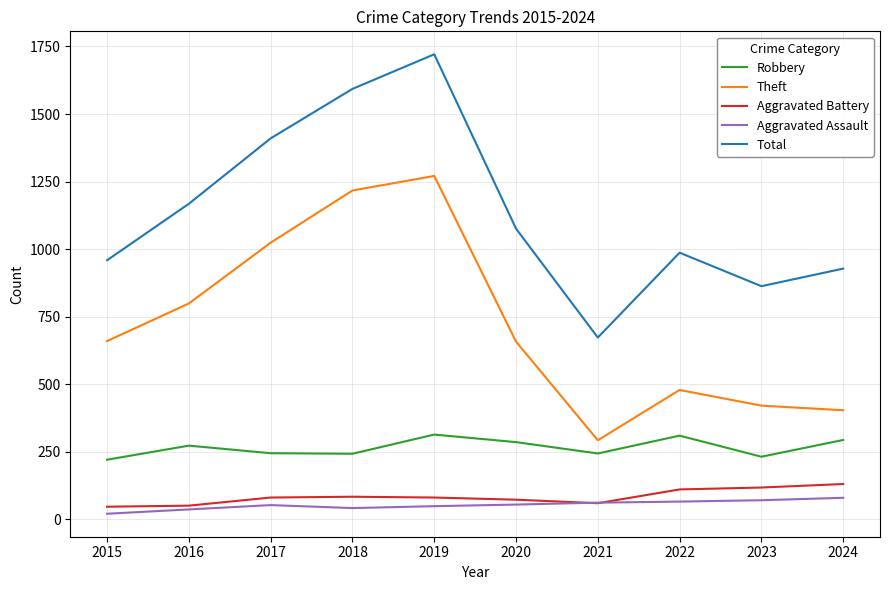

Read the Aggravated Assault value at 2018.

42